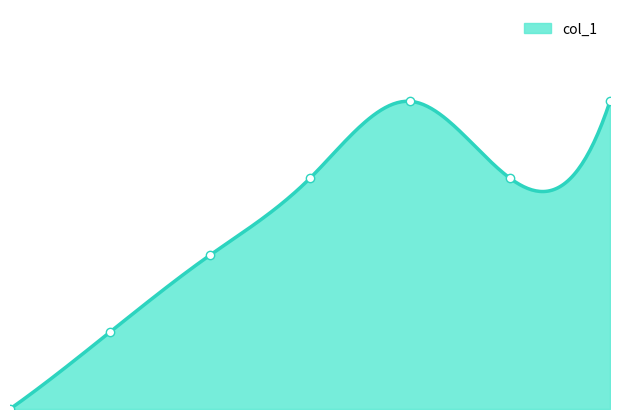

What is the change in value from 3 to 4?

+1